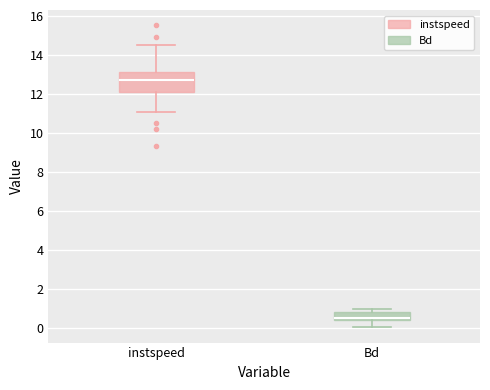

Which box is the tallest, from its lower edge to its upper edge?

instspeed